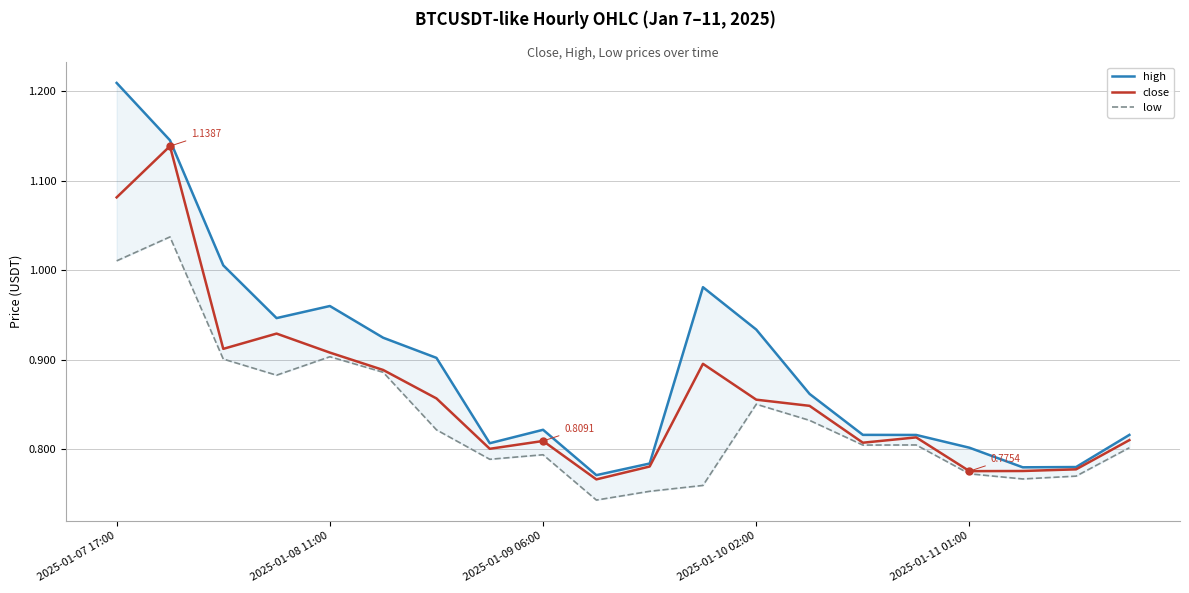

True or false: close has a value of 0.9 at 11.

True